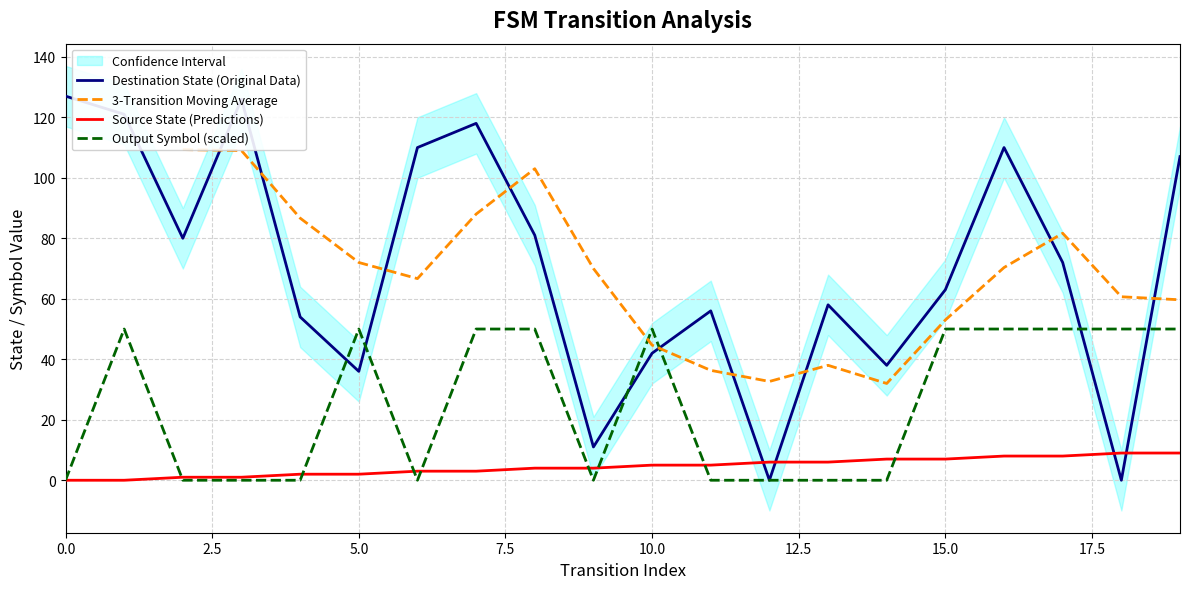

Between 12 and 18, which series saw the biggest shift?

Output Symbol (scaled)